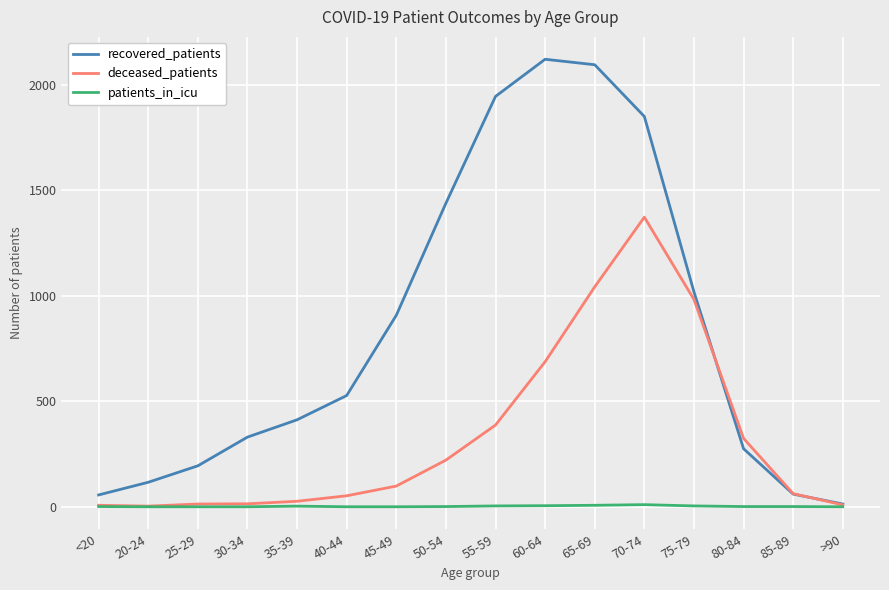

Rank the series by their average value, from highest to lowest.

recovered_patients, deceased_patients, patients_in_icu